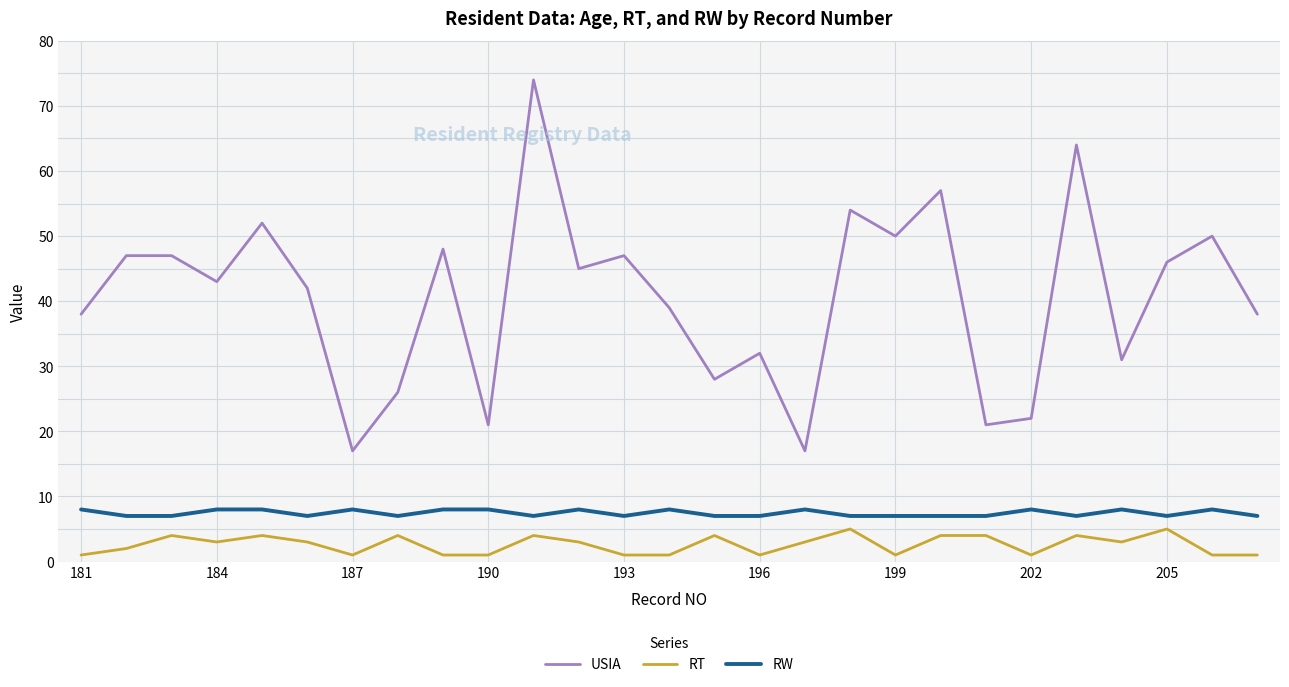

True or false: USIA and RW cross at least once.

False